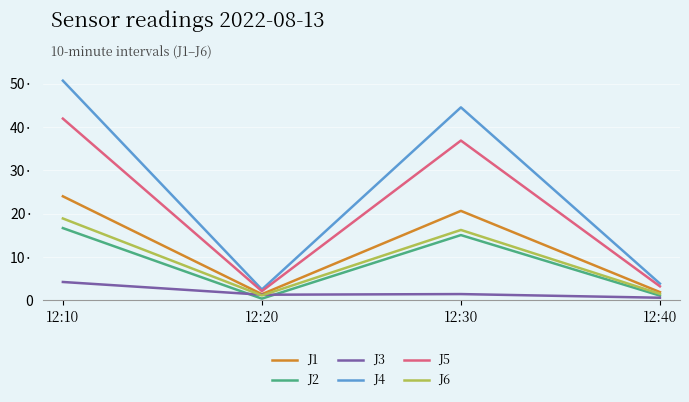

Does the chart display data point markers on the line(s)?

No